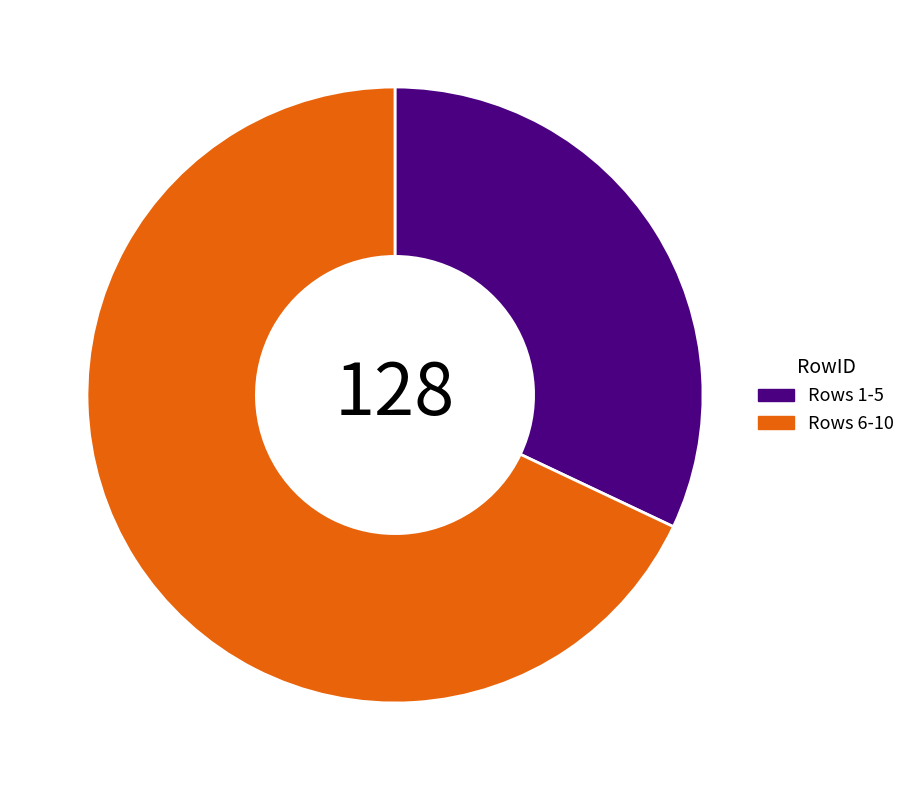

Count the number of slices in the pie.

2